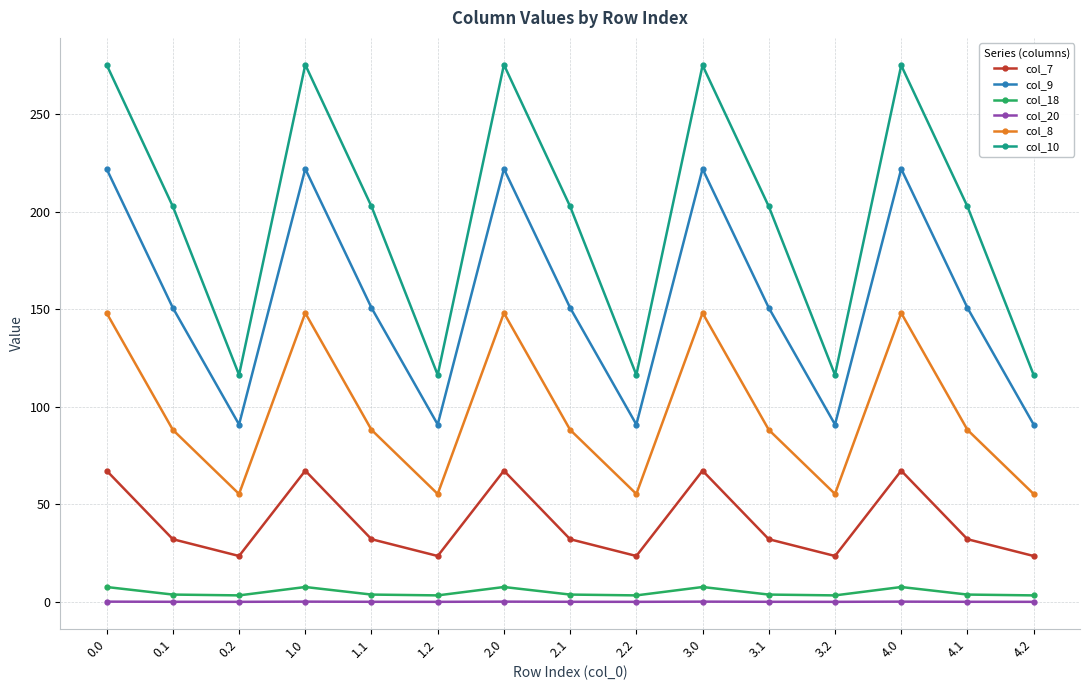

What is the label of the 6th point from the right?

3.0